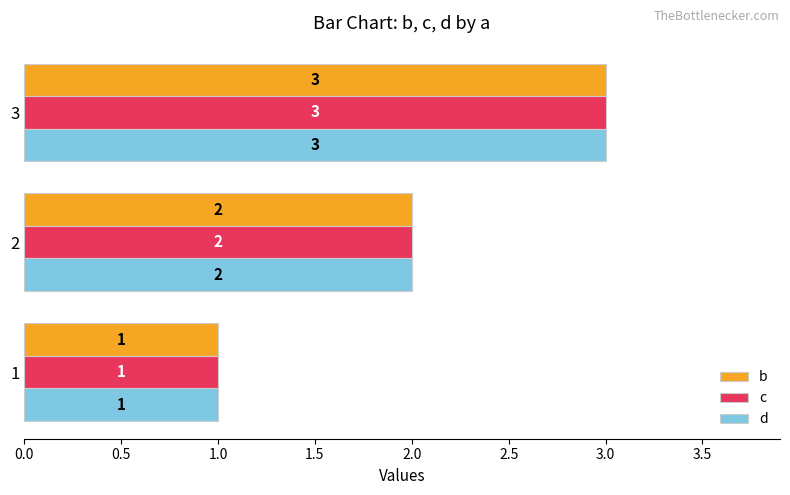

What is the smallest value displayed?

1